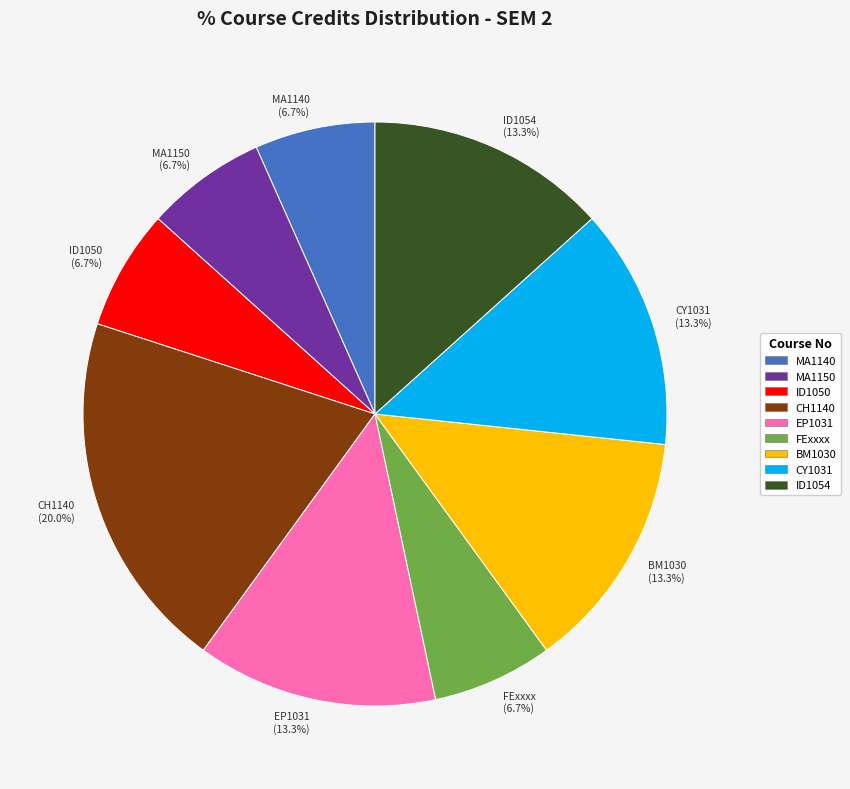

Does FExxxx account for over 50% of the chart?

No